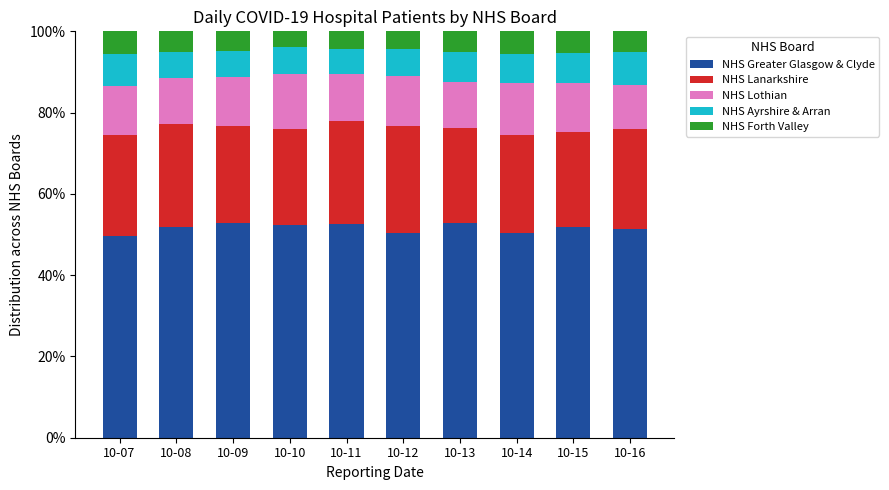

True or false: NHS Greater Glasgow & Clyde has a value of 29.6 at 10-14.

False